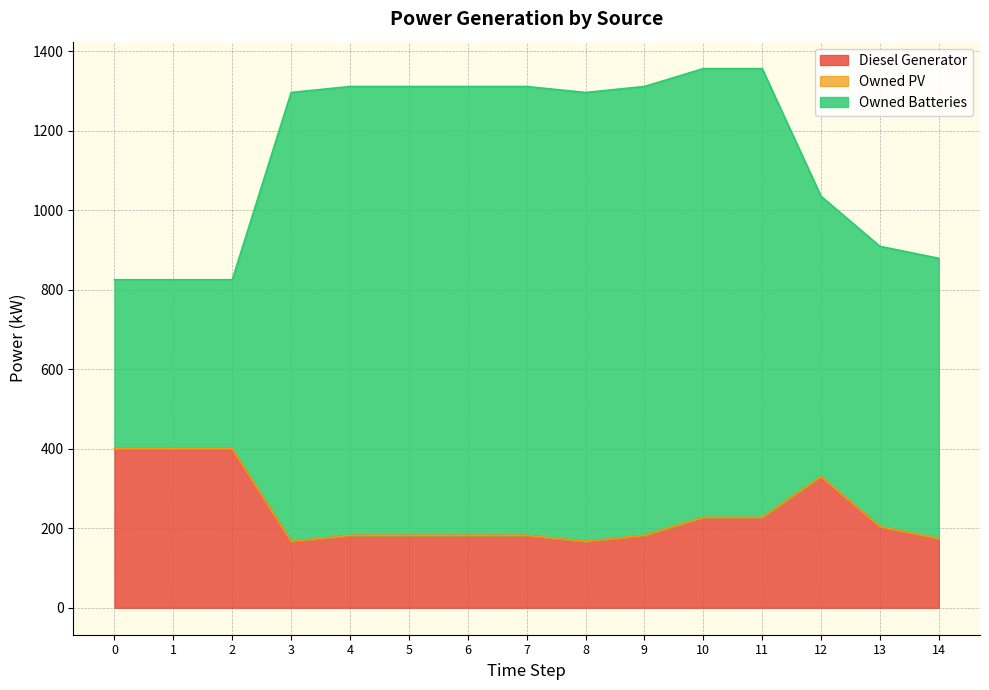

How many distinct data groups are displayed?

3